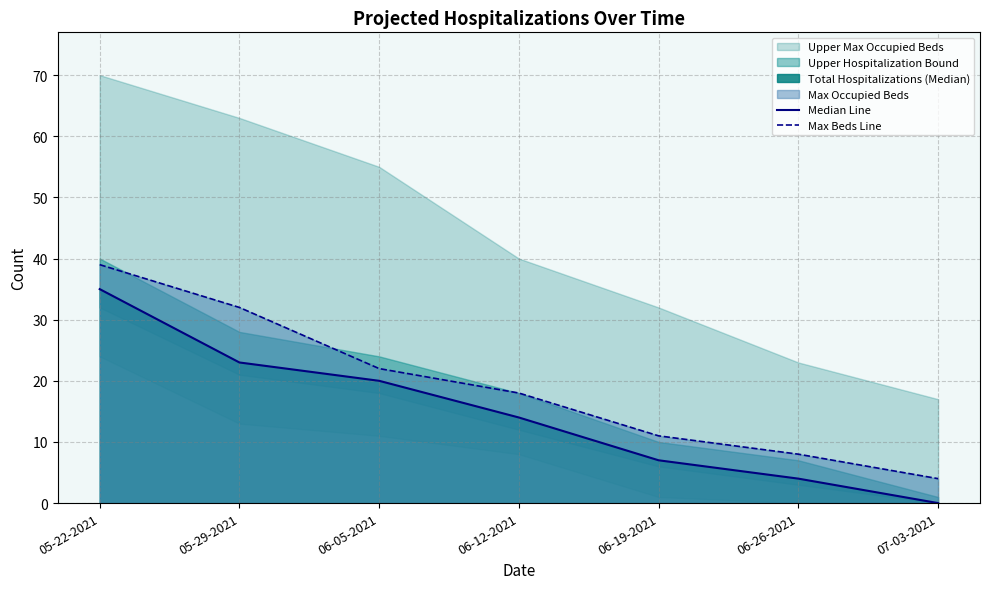

How many lines are shown in the chart?

2